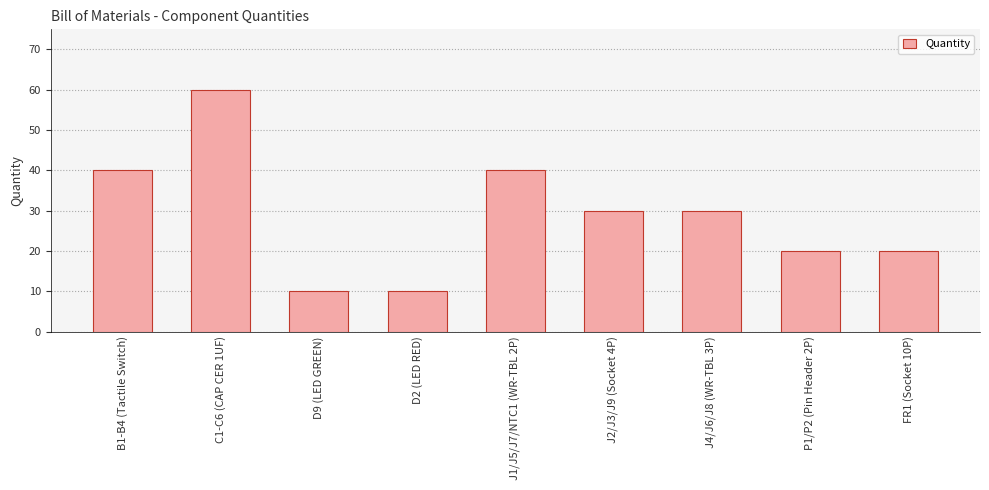

What is the difference between the maximum and minimum values?

50